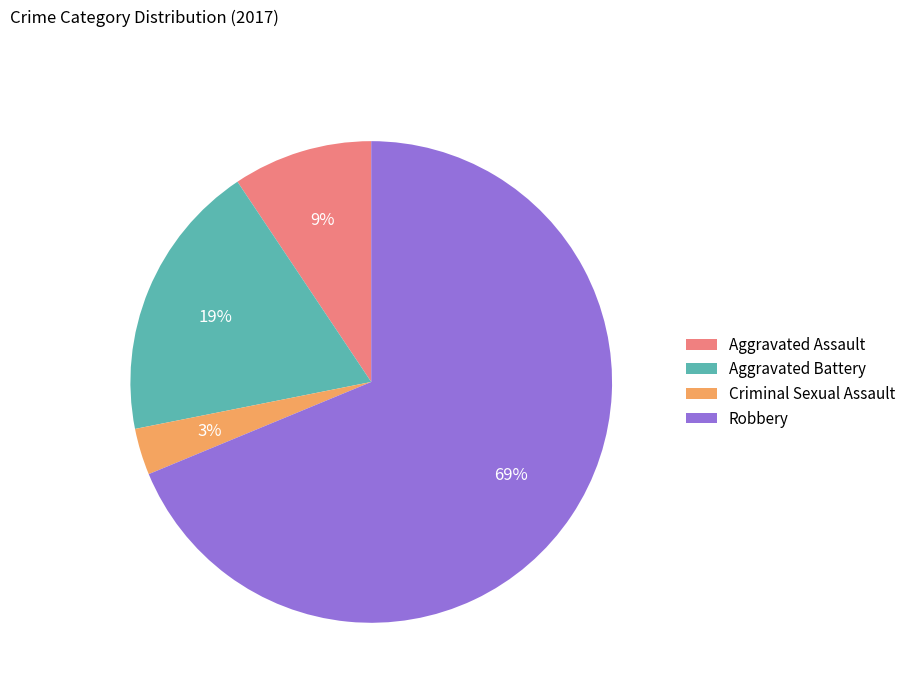

Rank the categories by value from lowest to highest.

Criminal Sexual Assault, Aggravated Assault, Aggravated Battery, Robbery